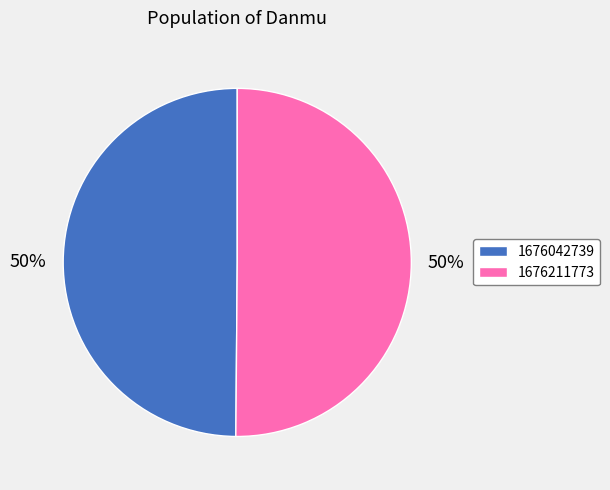

Do 1676211773 and 1676042739 together represent more than half of the pie?

Yes